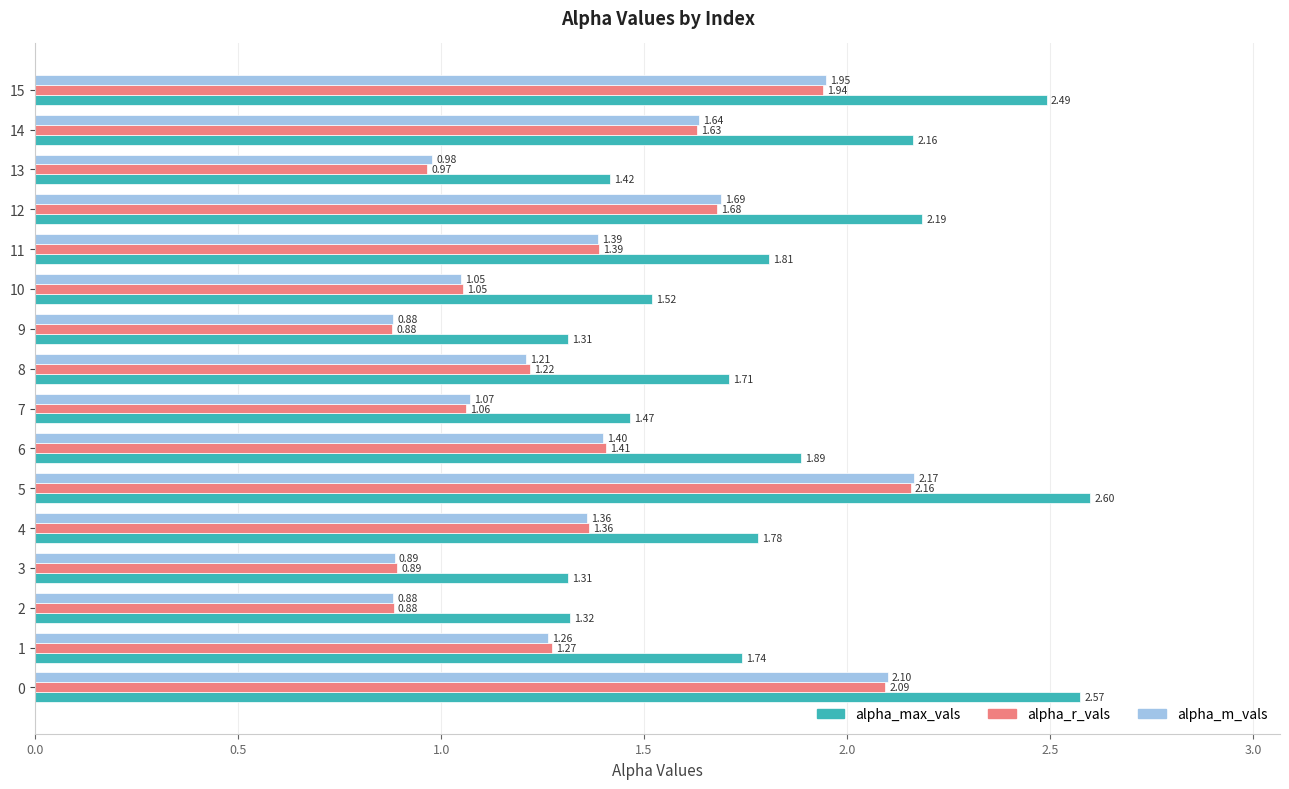

Which series has the largest total across all categories?

alpha_max_vals